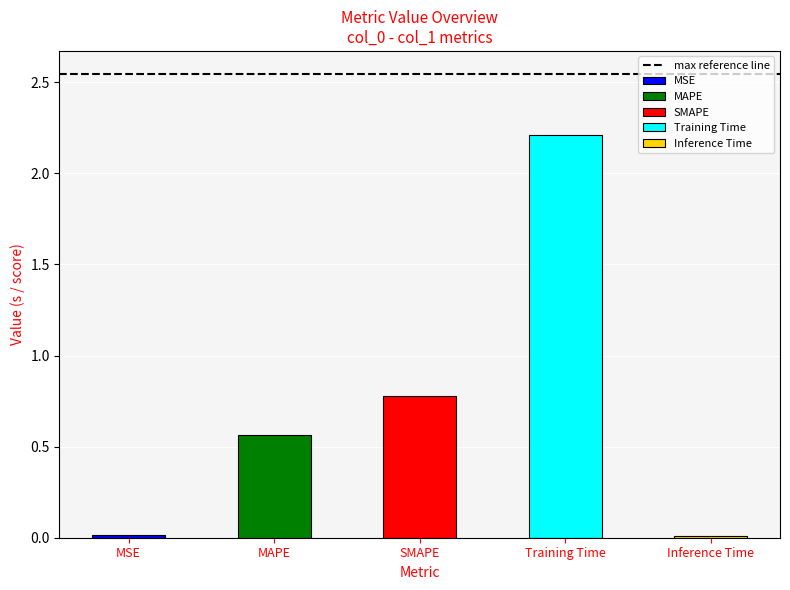

What is the greatest value displayed?

2.2